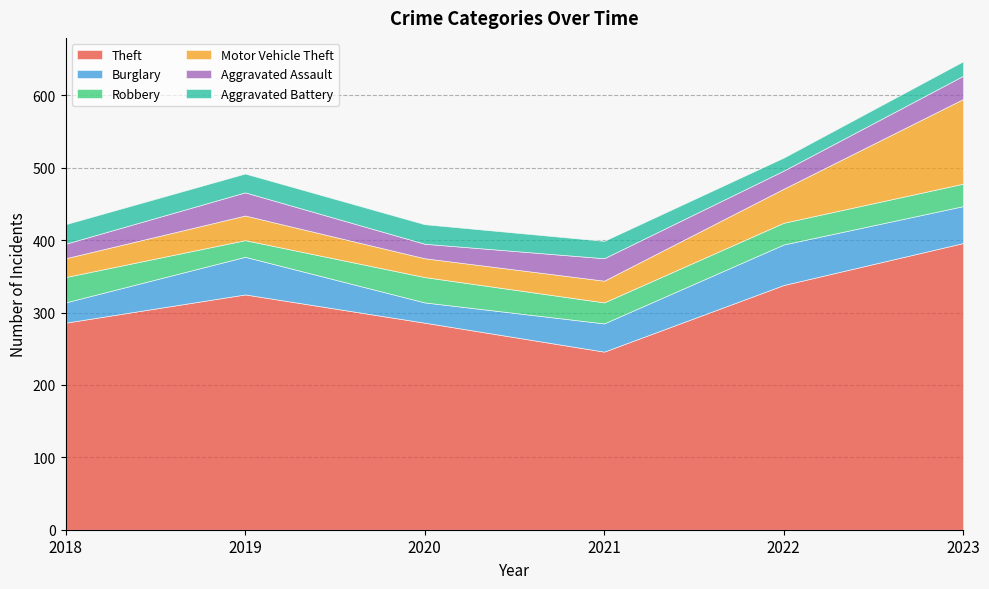

What is the value of the Robbery point at the 4th from the left?

29